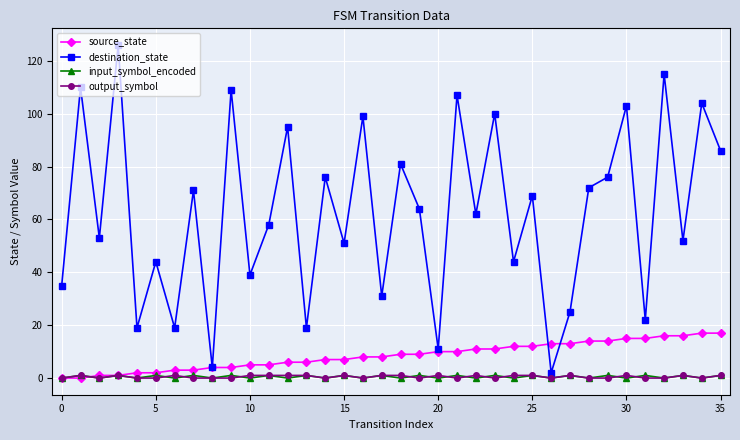

What is the highest value of the destination_state series?

126